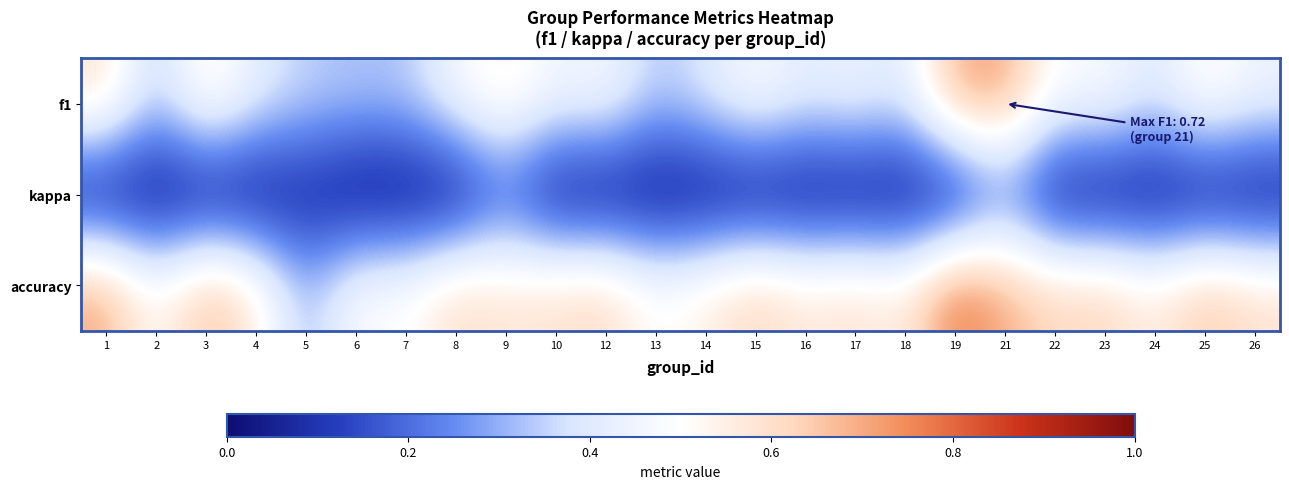

Reading left to right, what are all the values shown in this chart?

f1: 1=0.6	2=0.3	3=0.6	4=0.4	5=0.3	6=0.3	7=0.3	8=0.5	9=0.6	10=0.5	12=0.5	13=0.3	14=0.4	15=0.5	16=0.4	17=0.5	18=0.4	19=0.7	21=0.7	22=0.5	23=0.5	24=0.4	25=0.5	26=0.5
kappa: 1=0.0	2=0.0	3=0.0	4=0.0	5=0.1	6=0.0	7=0.0	8=0.0	9=0.2	10=0.0	12=0.0	13=0.0	14=0.0	15=0.0	16=0.0	17=0.0	18=0.0	19=0.0	21=0.2	22=0.0	23=0.0	24=0.0	25=0.0	26=0.0
accuracy: 1=0.7	2=0.5	3=0.7	4=0.6	5=0.3	6=0.5	7=0.5	8=0.6	9=0.6	10=0.6	12=0.6	13=0.5	14=0.6	15=0.6	16=0.6	17=0.6	18=0.6	19=0.8	21=0.7	22=0.6	23=0.6	24=0.6	25=0.7	26=0.6